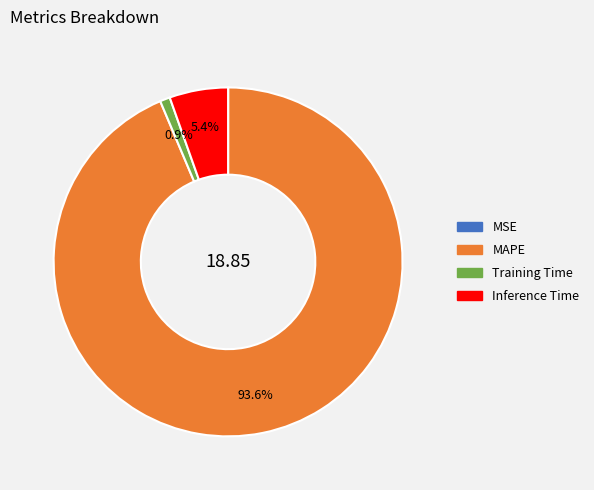

How much of the chart is everything except Training Time?

99.1%